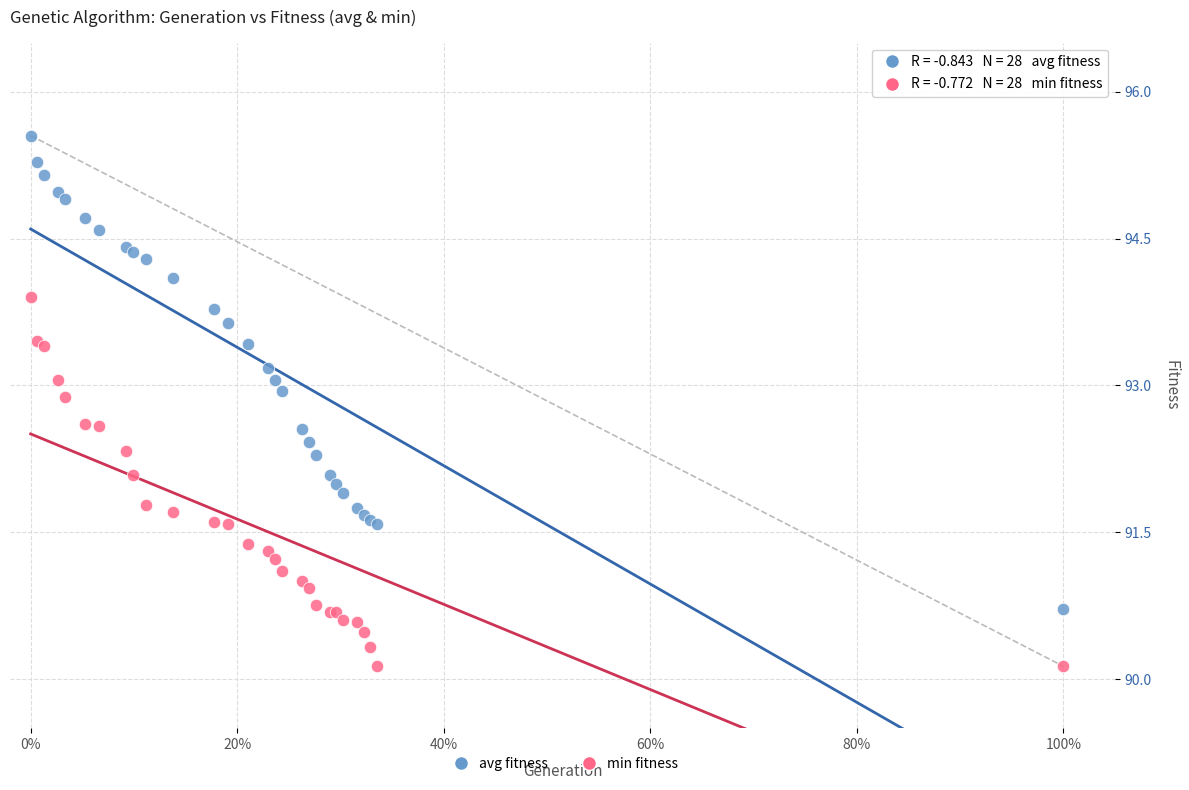

Which series reaches the minimum Y coordinate?

min fitness